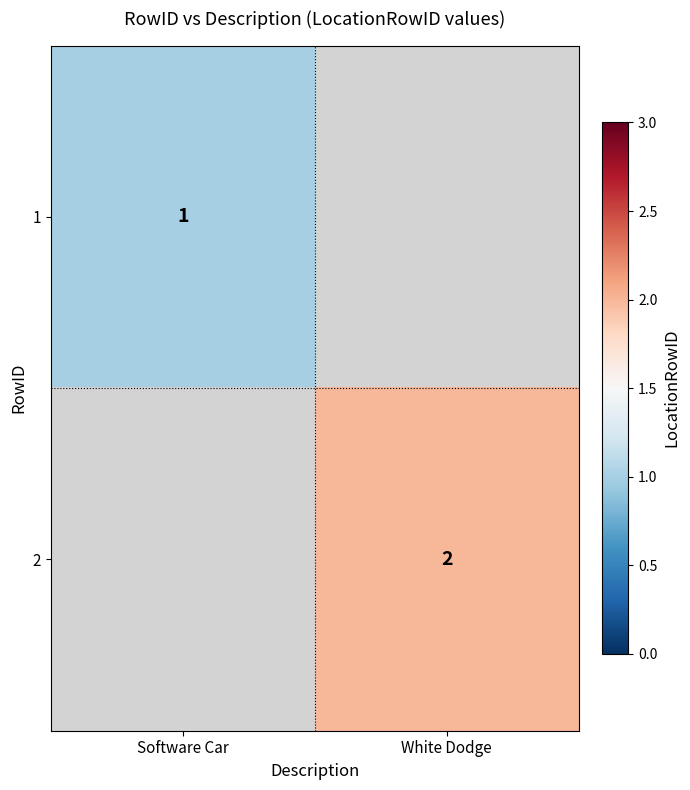

The value of 2 at White Dodge is 2. True or false?

True